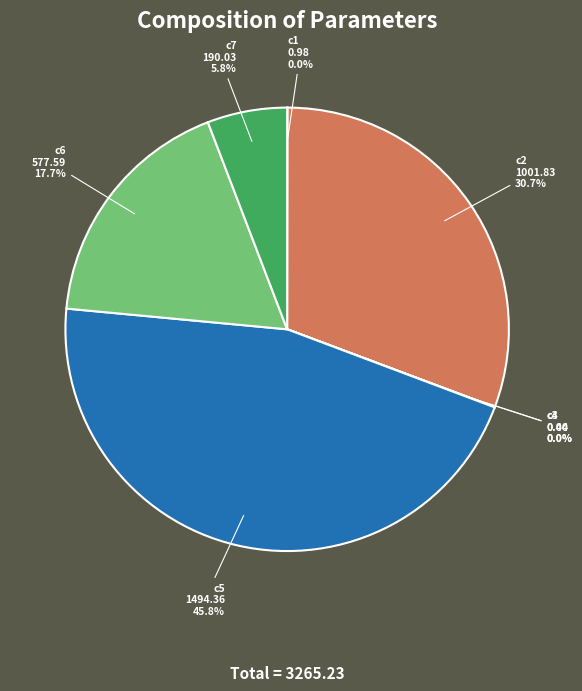

Which category has the biggest portion of the pie?

c5